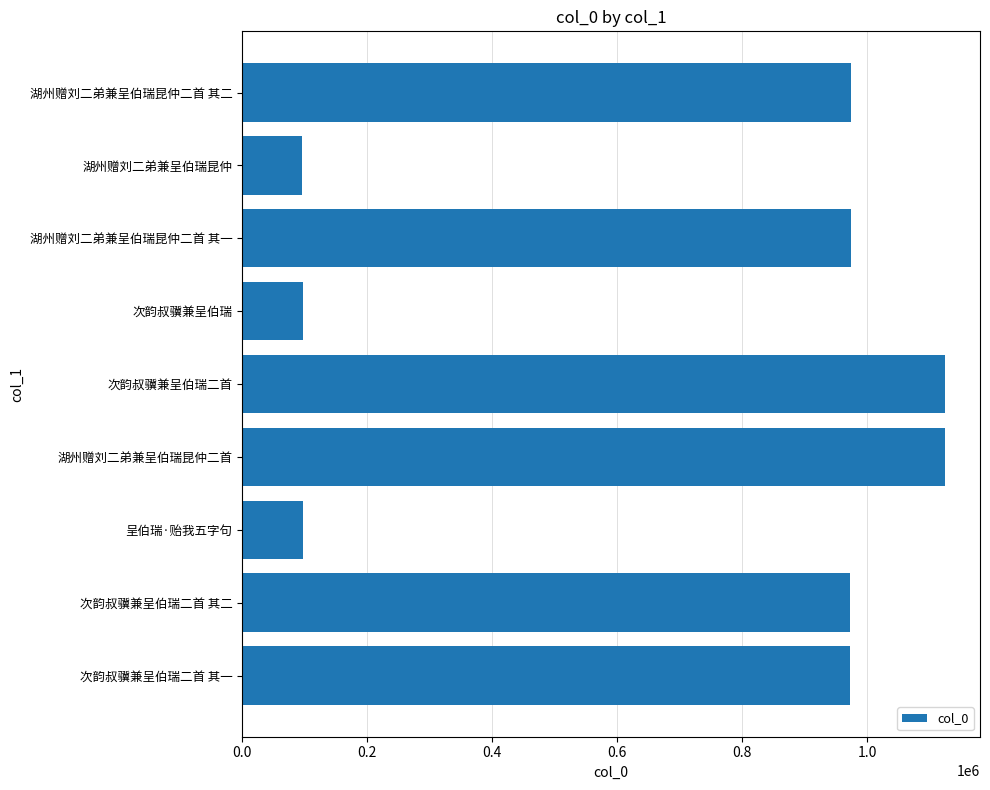

How many data points are less than 972480?

4